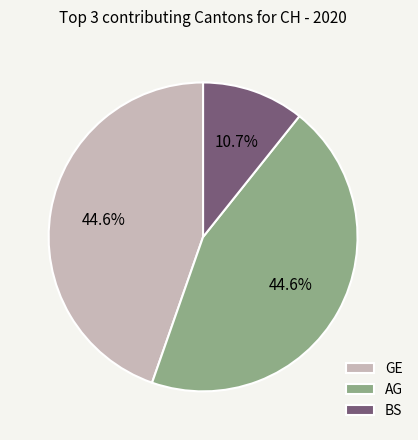

What portion of the pie excludes AG?

55.4%